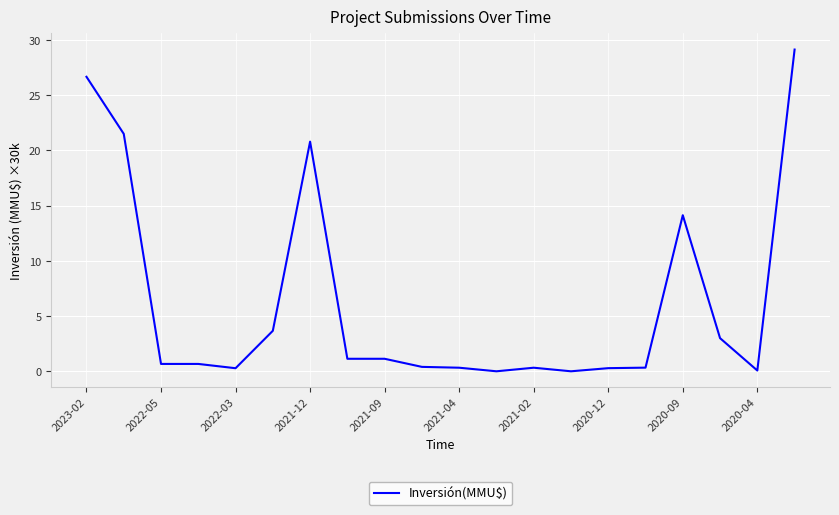

What is the maximum value shown in the chart?

29.1